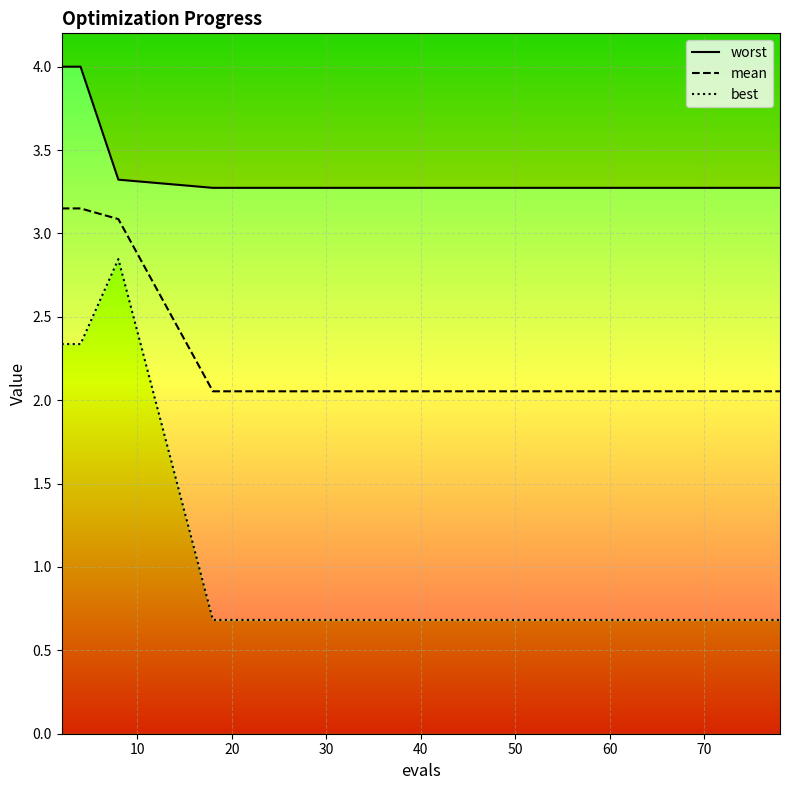

How many best values are between 0 and 1?

12